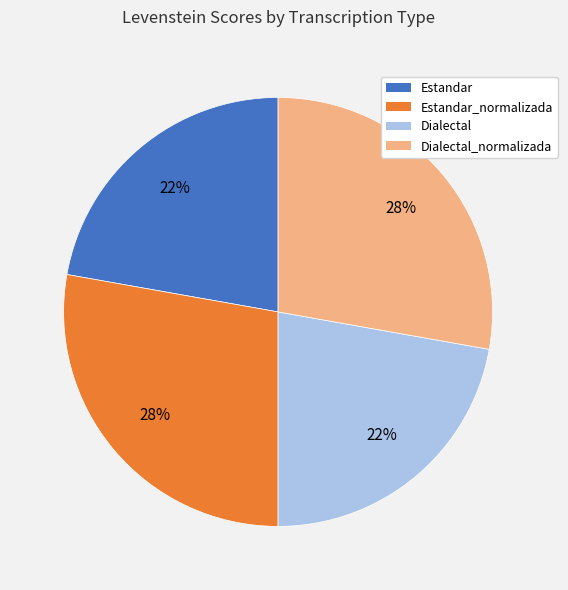

To the nearest percent, what is the difference between the largest and smallest slice percentages?

6%